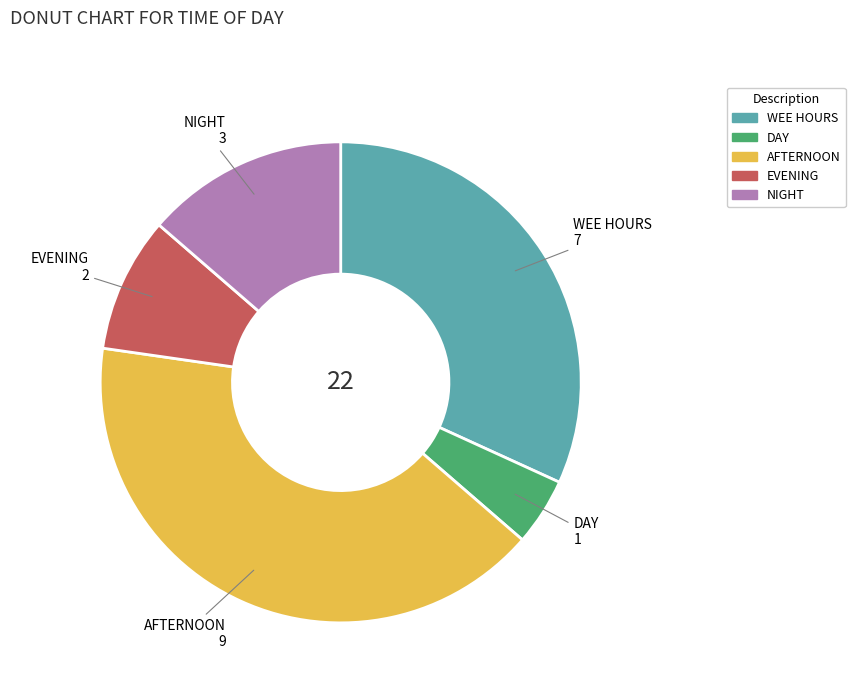

Is it true that NIGHT is 14% of the pie?

True